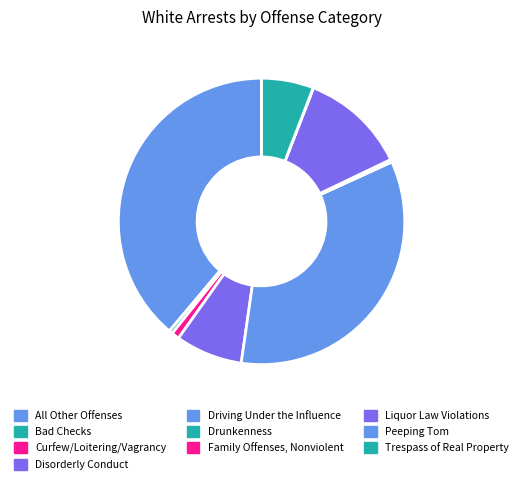

The Curfew/Loitering/Vagrancy slice represents 13% of the pie. True or false?

False